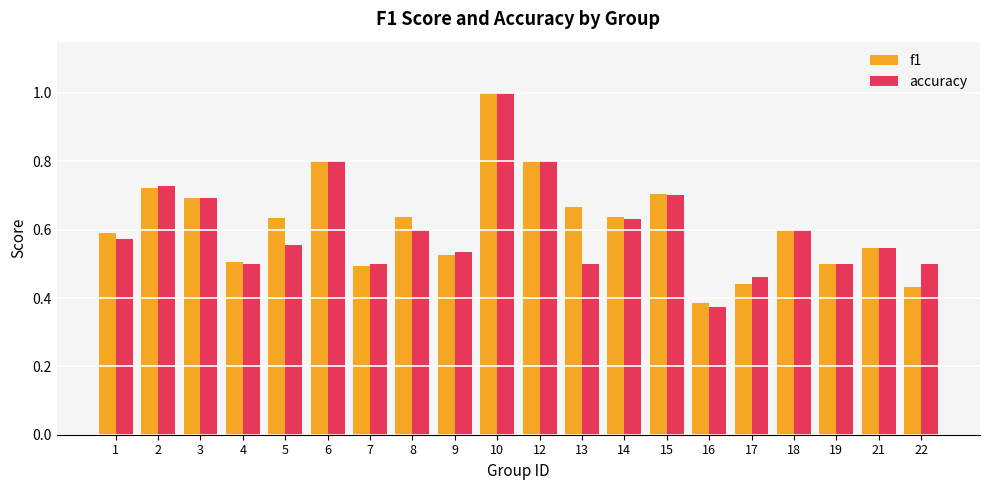

Does the chart contain any negative values?

No